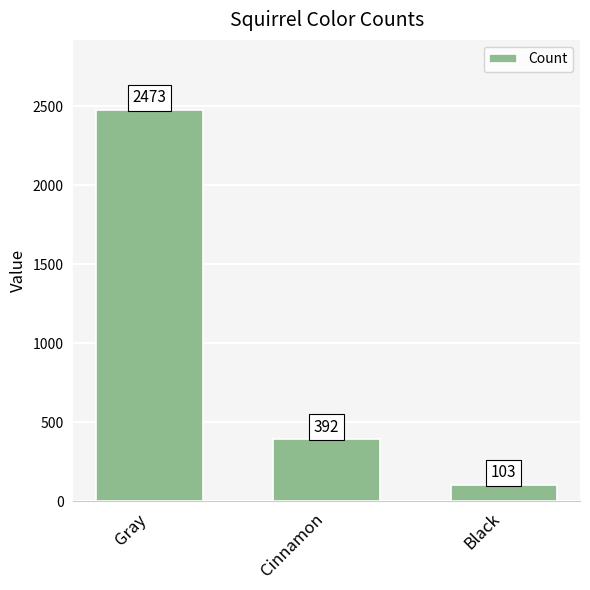

Between Gray and Black, which is larger?

Gray